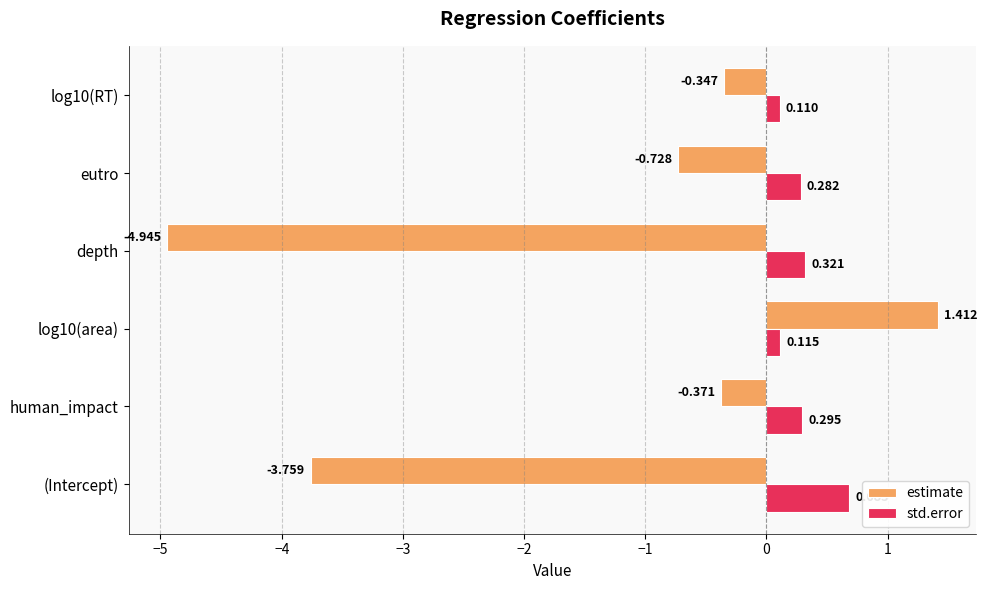

Rank the series at depth from highest to lowest value.

std.error, estimate